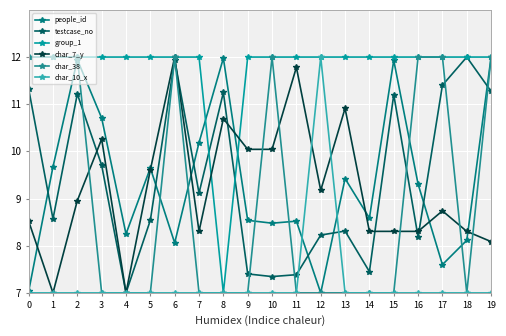

Which series ends up on top after the final intersection of people_id and char_38?

people_id